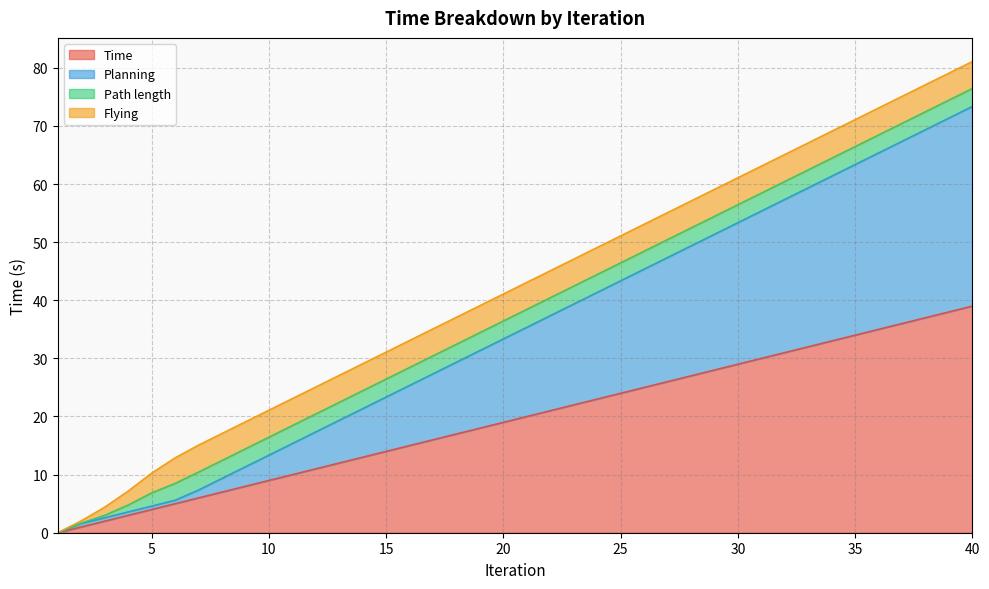

What is the value of the Planning point at the 6th from the left?

5.6